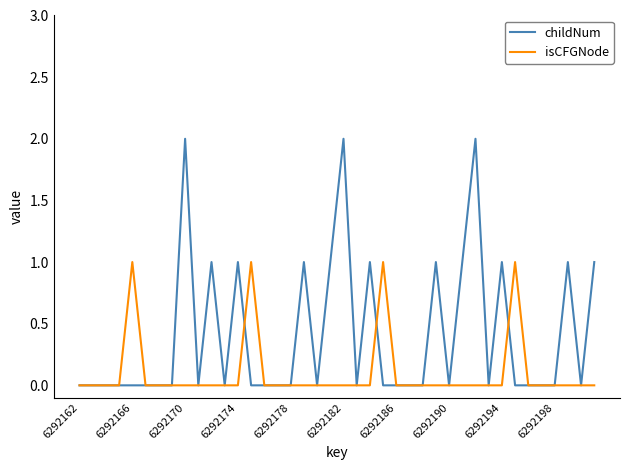

Rank the series by their maximum value, from lowest to highest.

isCFGNode, childNum